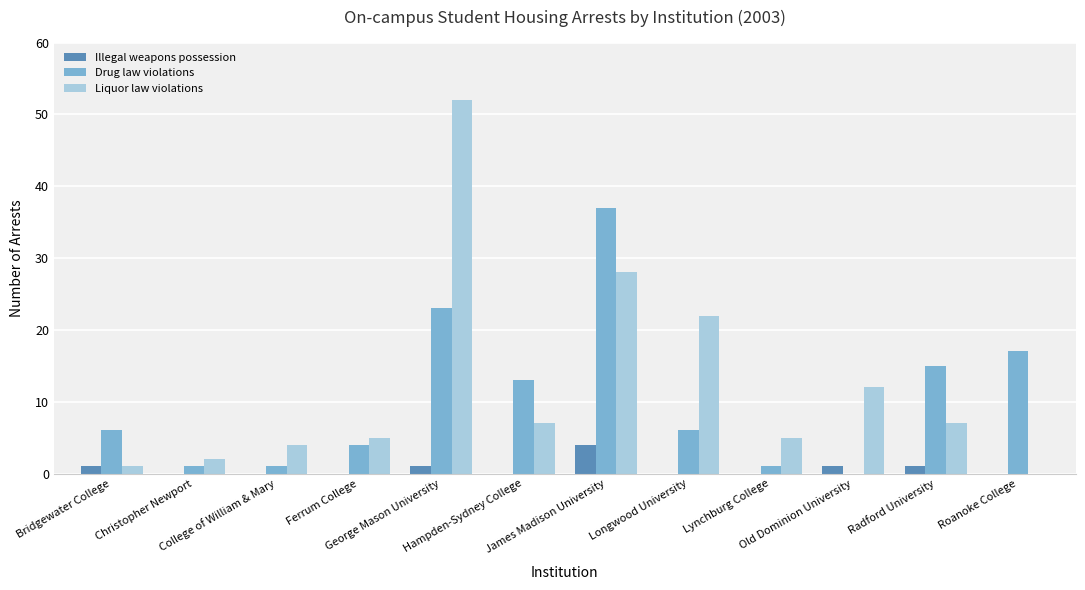

What is the difference between the Drug law violations values at College of William & Mary and Roanoke College?

16